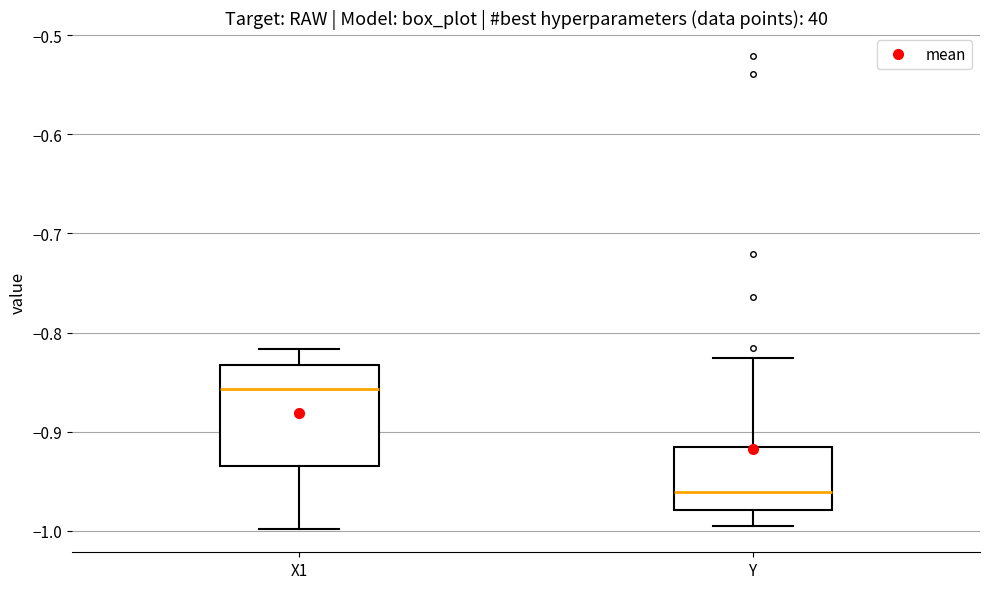

Reading left to right, transcribe this box plot: for each box, give where its median line is, the range the box spans, and where its two whiskers end, as read against the y-axis. The values are not printed on the chart, so give them approximately, as read against the axis.

X1: median -0.86, box -0.93 to -0.83, whiskers -1.00 to -0.82
Y: median -0.96, box -0.98 to -0.92, whiskers -1.00 to -0.83